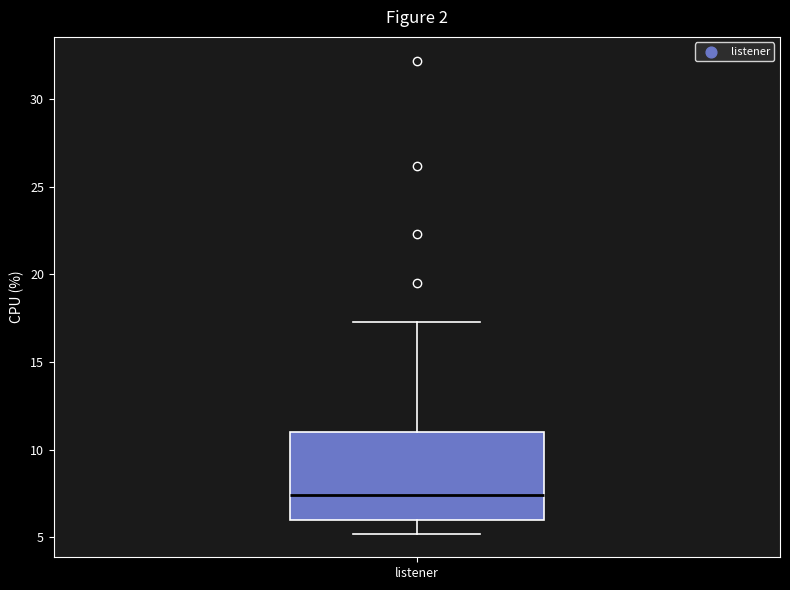

Read this box plot against the y-axis: the position of the median line, the range covered by the box, and the ends of both whiskers. The values are not printed on the chart, so give them approximately, as read against the axis.

median 7.5, box 6.0 to 11.0, whiskers 5.0 to 17.5